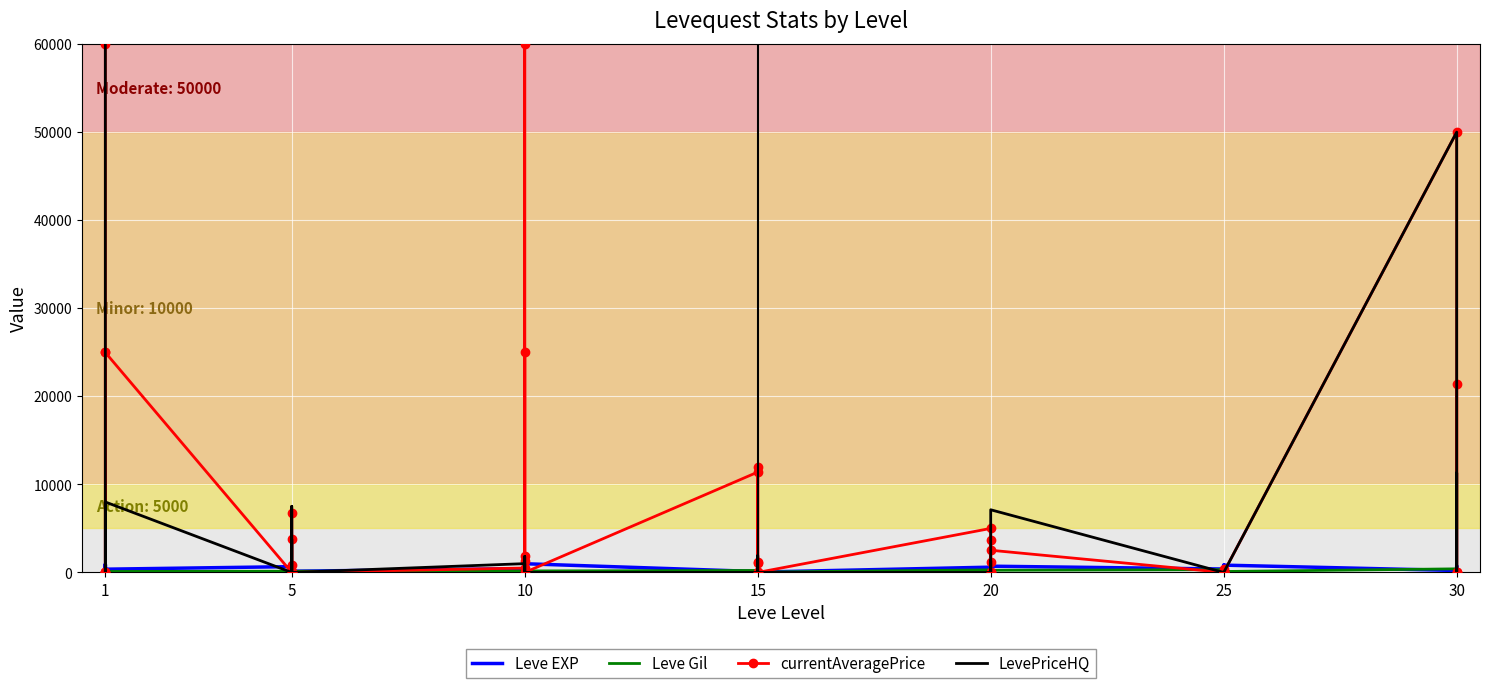

At which label does currentAveragePrice first exceed 824?

1